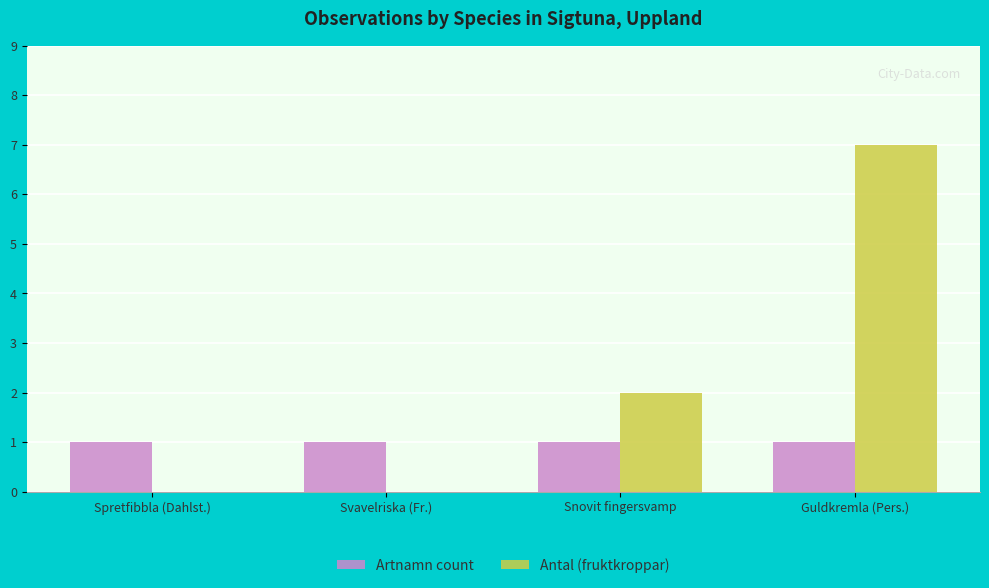

What is the total value across all series at Snovit fingersvamp?

3